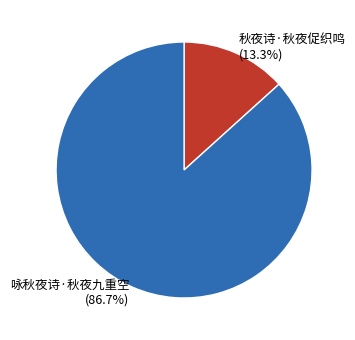

Is the sum of 秋夜诗·秋夜促织鸣 and 咏秋夜诗·秋夜九重空 greater than half?

Yes